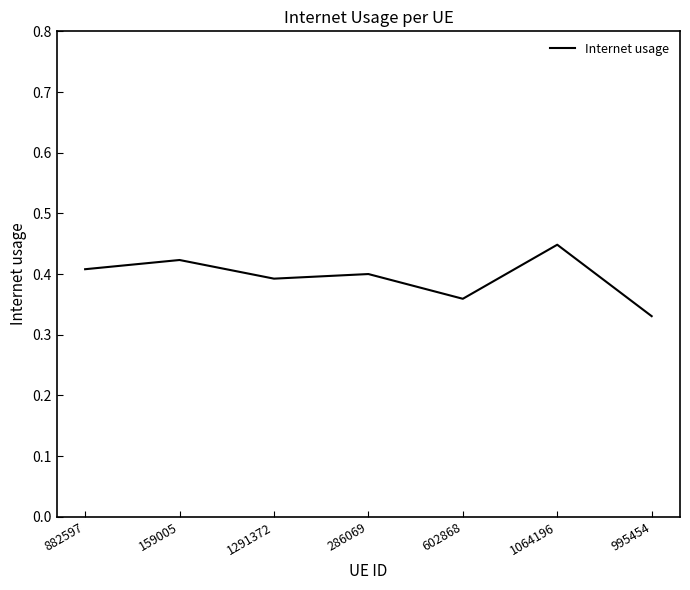

True or false: there are more than 1 points higher than both neighbors.

True